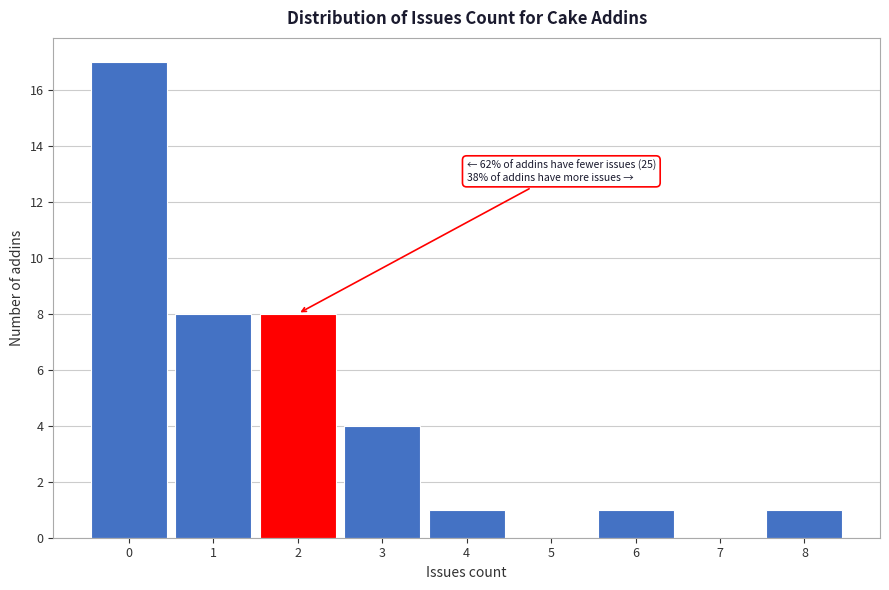

Over which range of the x-axis is the bar tallest?

-0.5 to 0.5